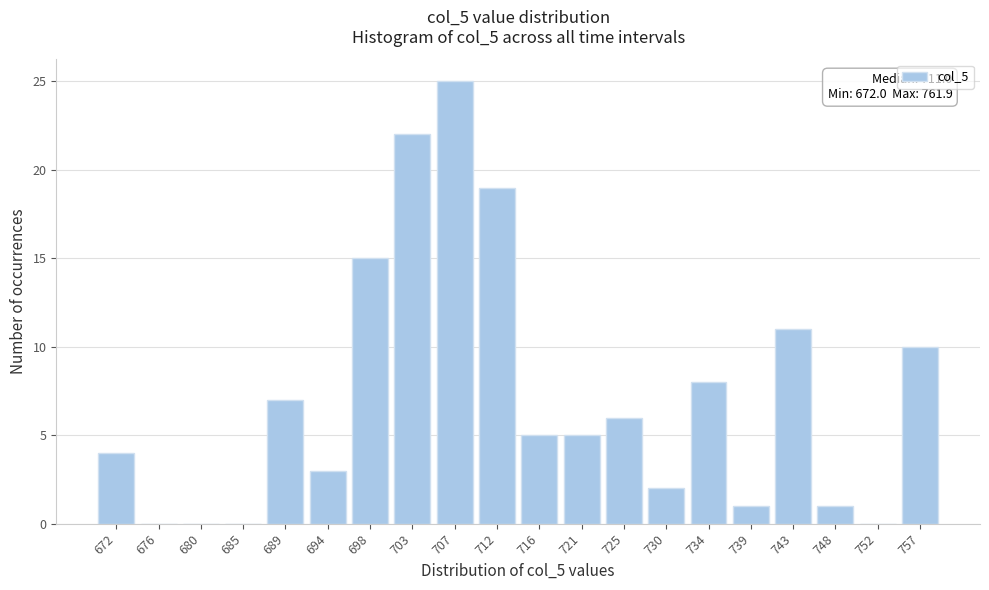

Reading right to left, list all the values displayed in this chart.

757=10	752=0	748=1	743=11	739=1	734=8	730=2	725=6	721=5	716=5	712=19	707=25	703=22	698=15	694=3	689=7	685=0	680=0	676=0	672=4